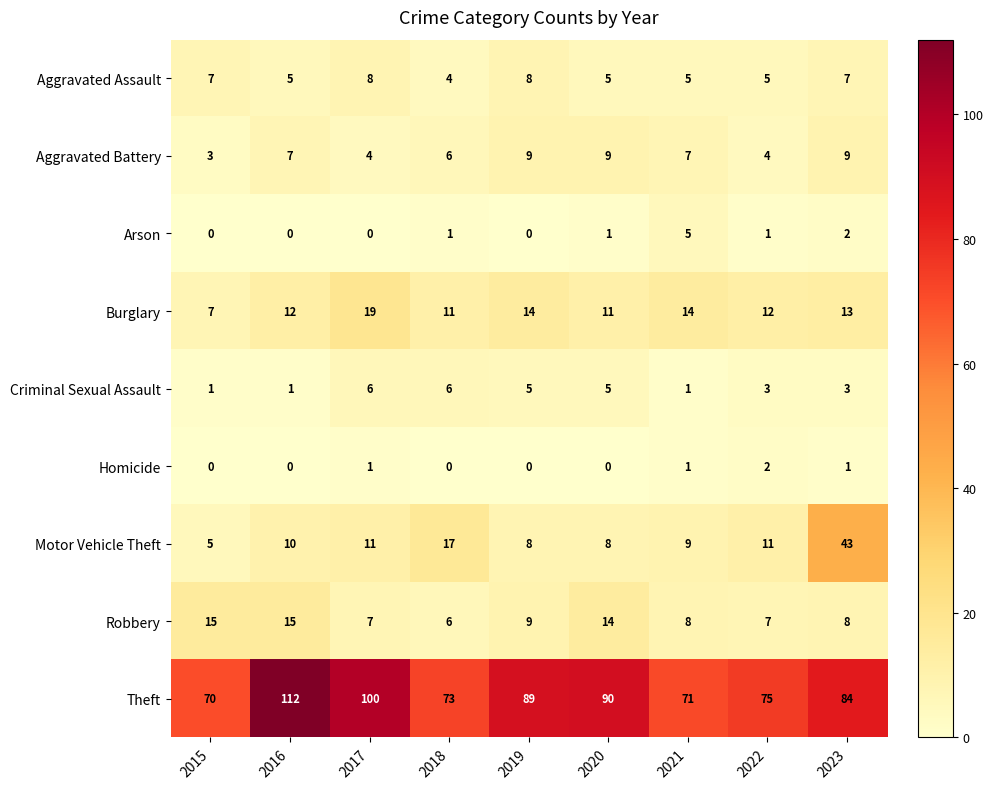

At which label does Robbery first exceed 8?

2015